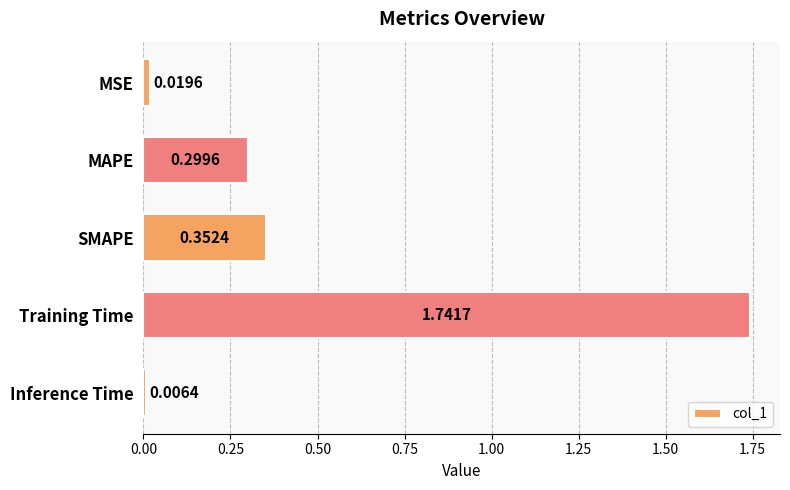

Are the bars grouped side by side (vs. stacked)?

No